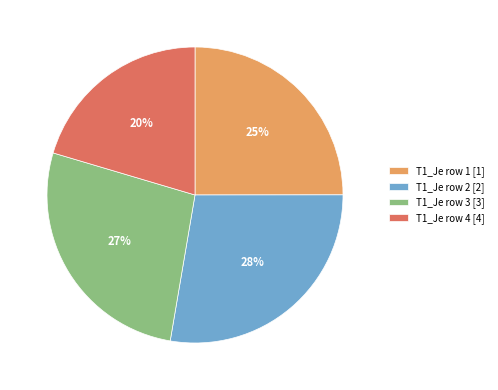

To the nearest percent, what is the combined percentage of T1_Je row 1 [1] and T1_Je row 4 [4]?

45%